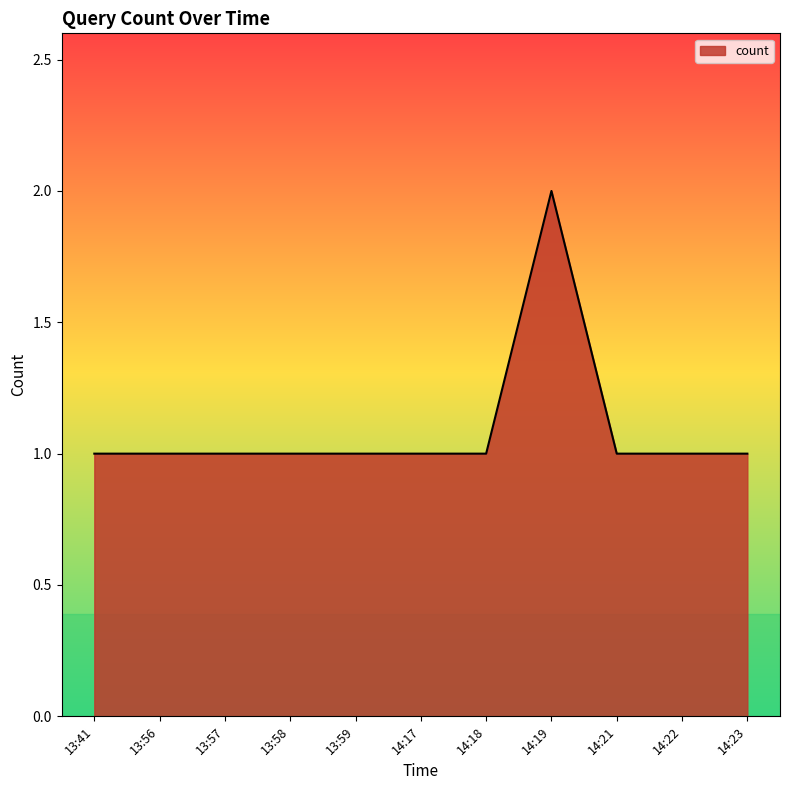

What position from the left is 14:21?

9